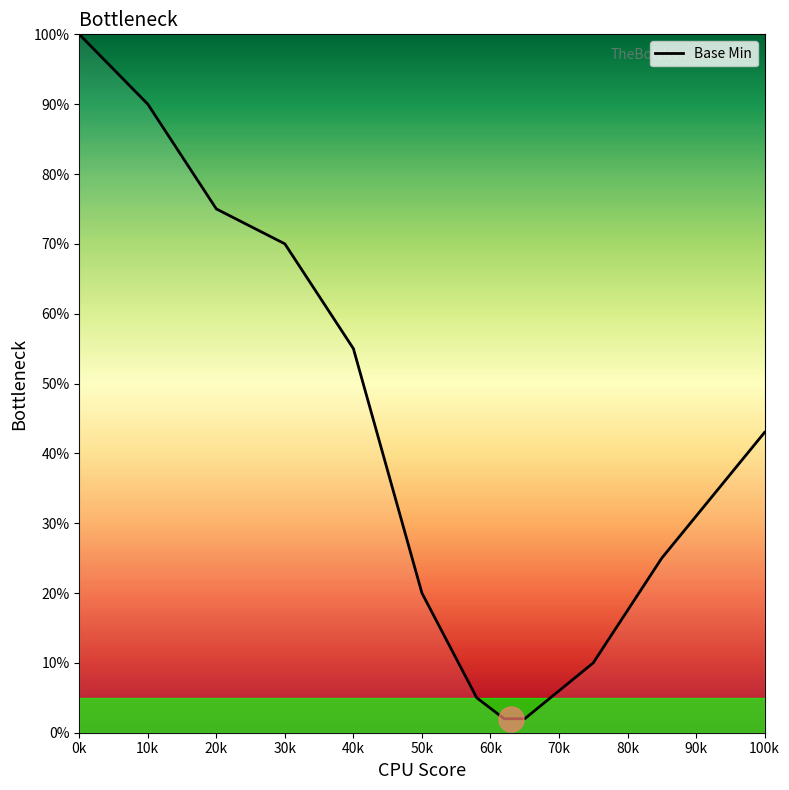

What is the difference between the second highest and second lowest values?

88